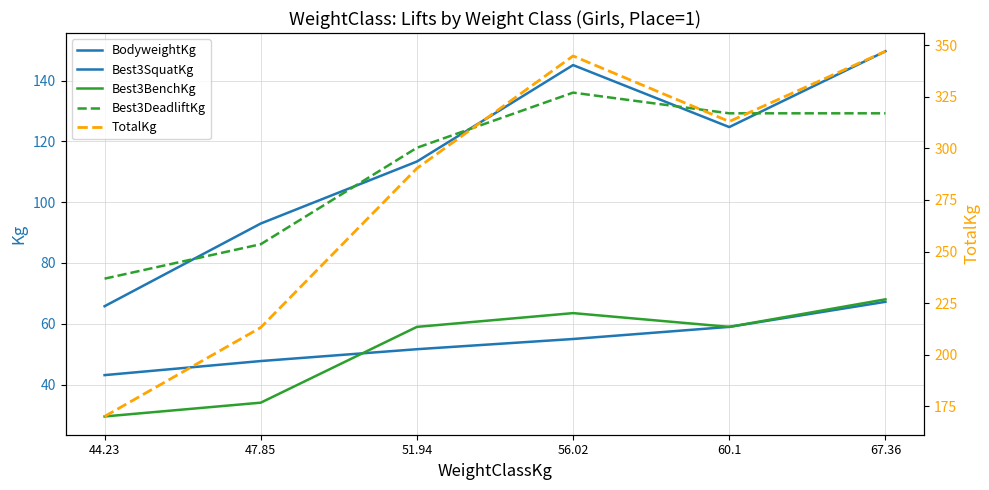

What is the value of the Best3SquatKg point at the 1st from the left?

65.8